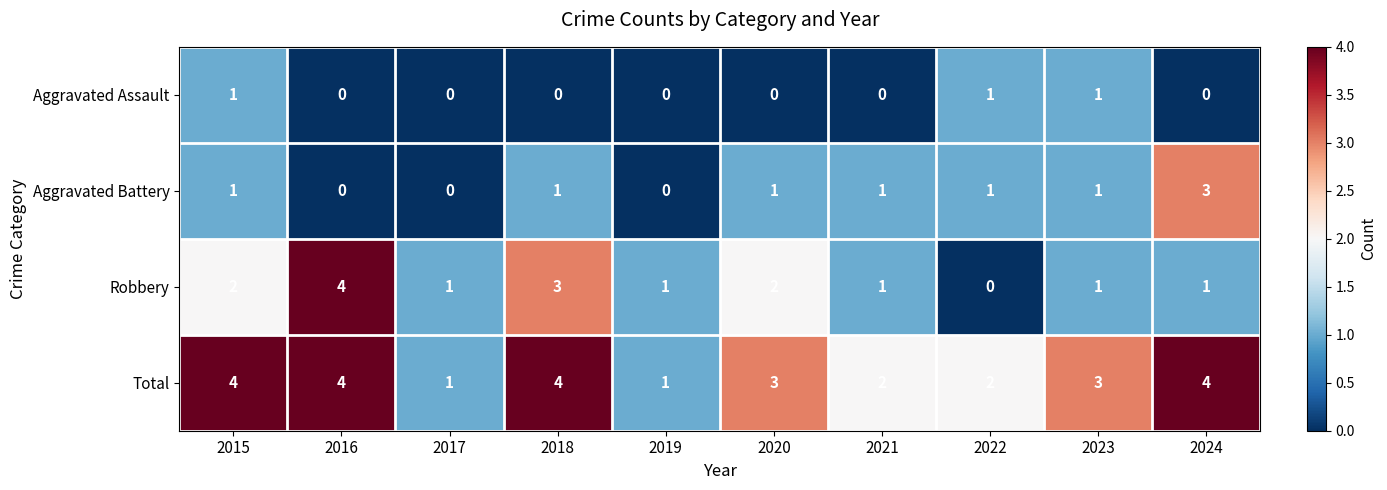

What is the maximum value shown in the chart?

4